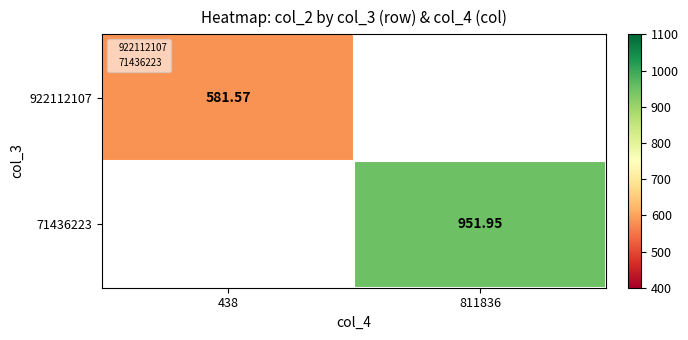

How many categories are shown in the chart?

2